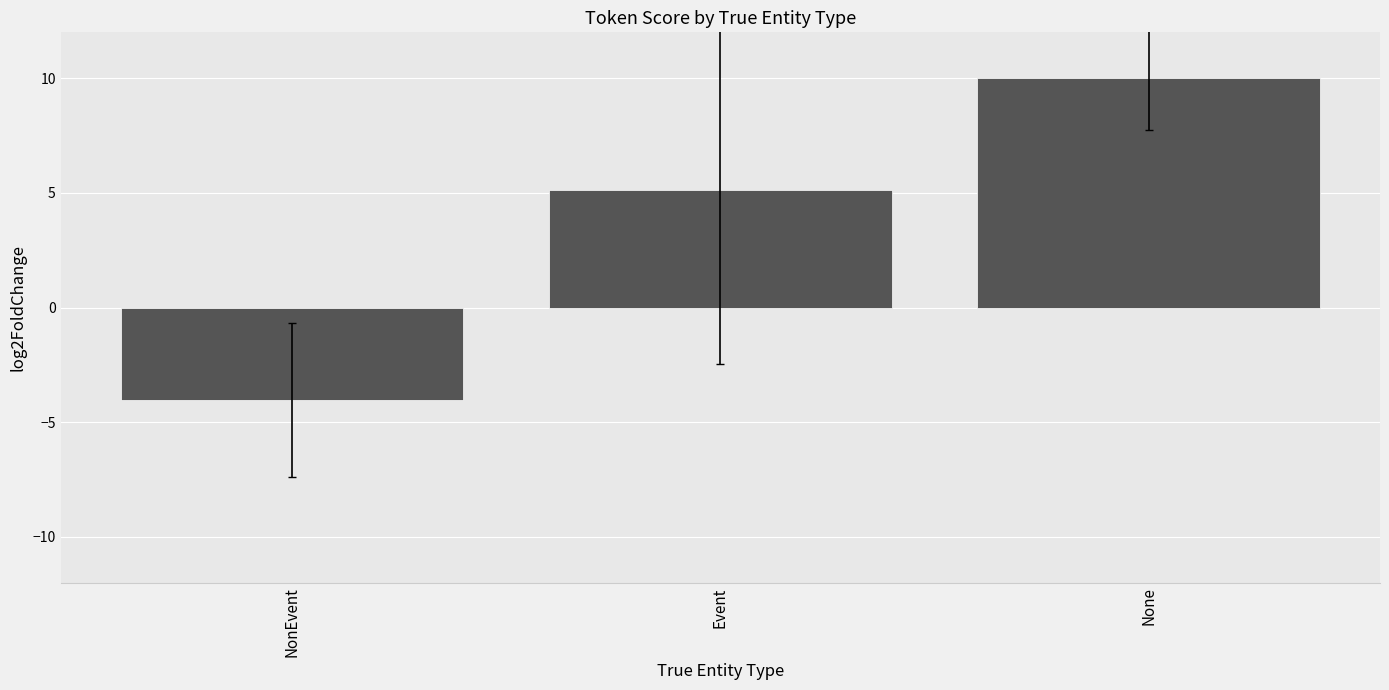

How many values are above zero?

2